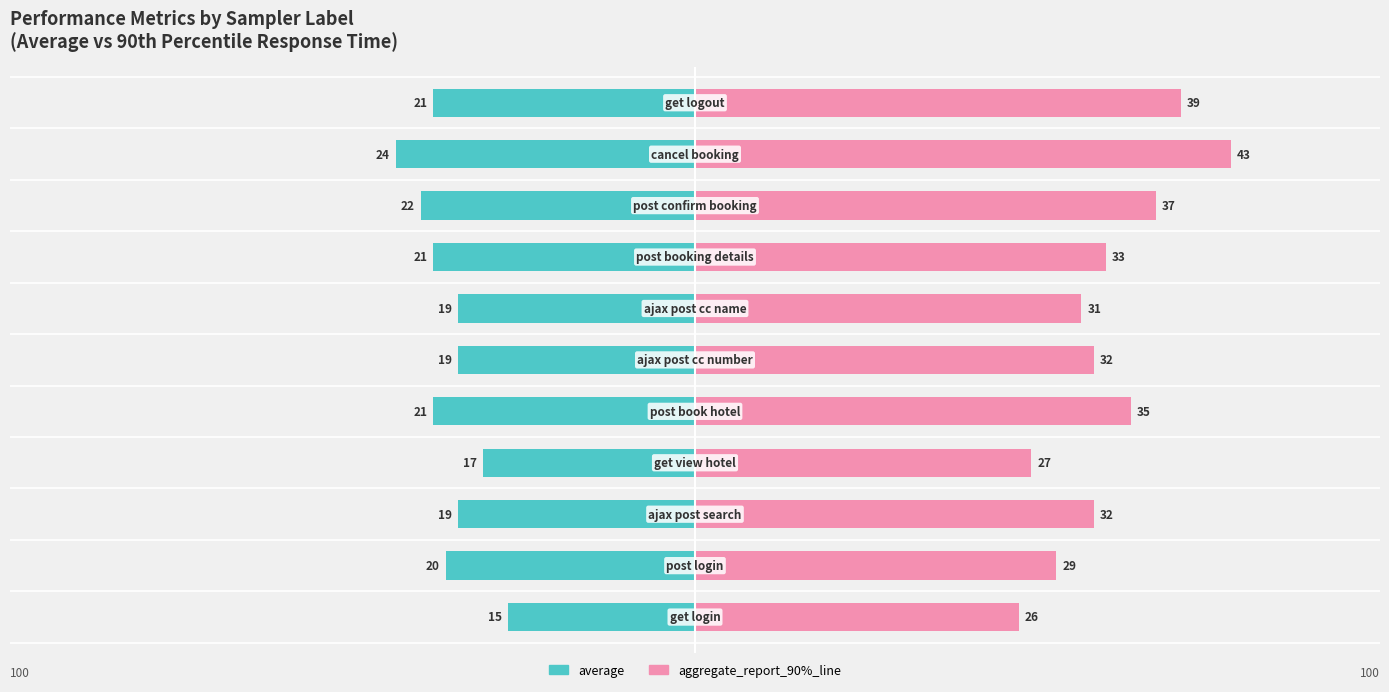

Are the bars grouped side by side (vs. stacked)?

Yes